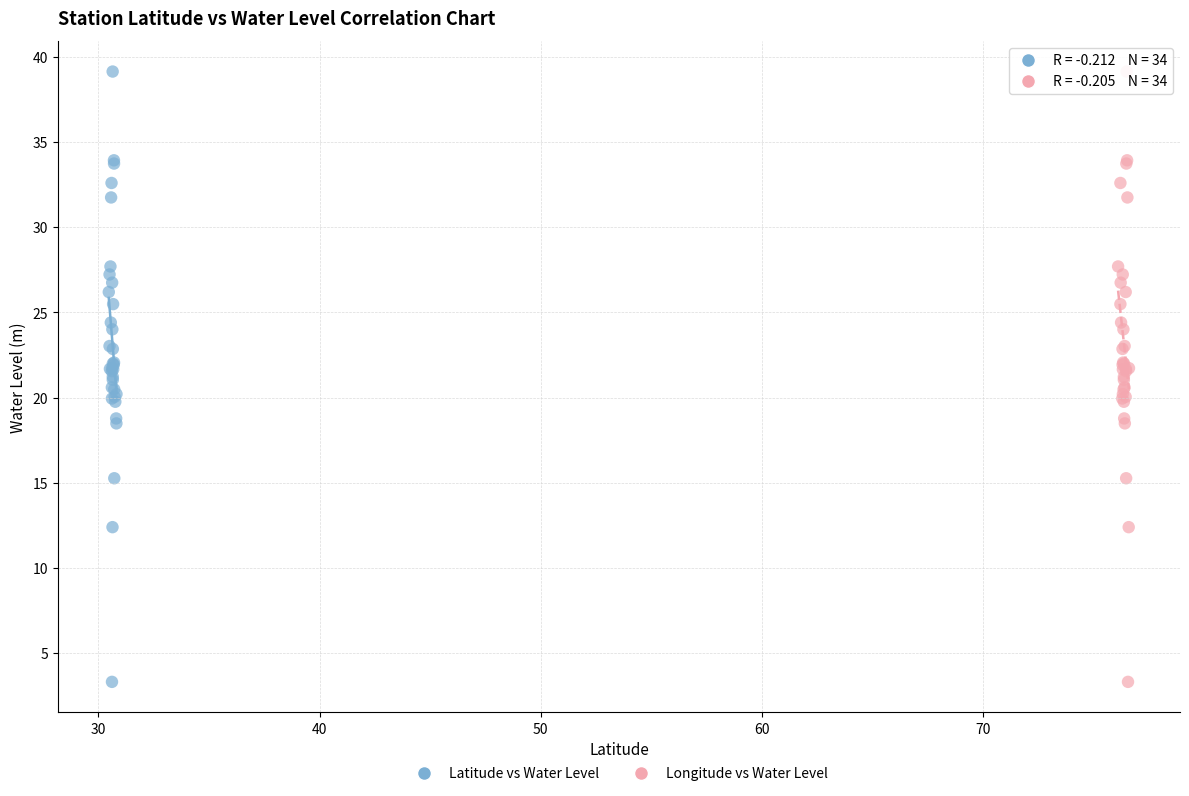

What are all the series names shown in the legend?

Latitude vs Water Level, Longitude vs Water Level